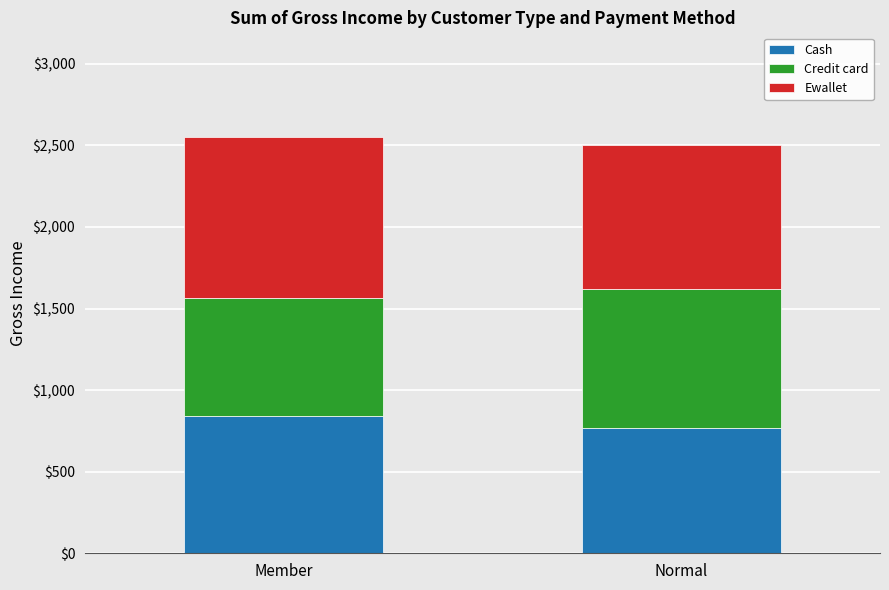

Reading right to left, list the values for the Cash series.

766.6	842.0